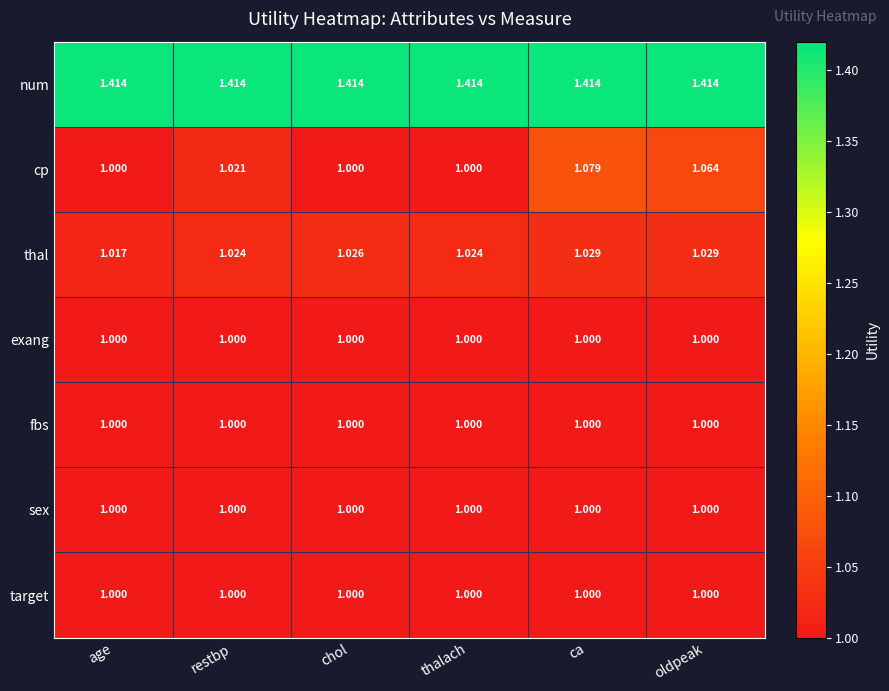

Where is thal nearest to the value 1?

age